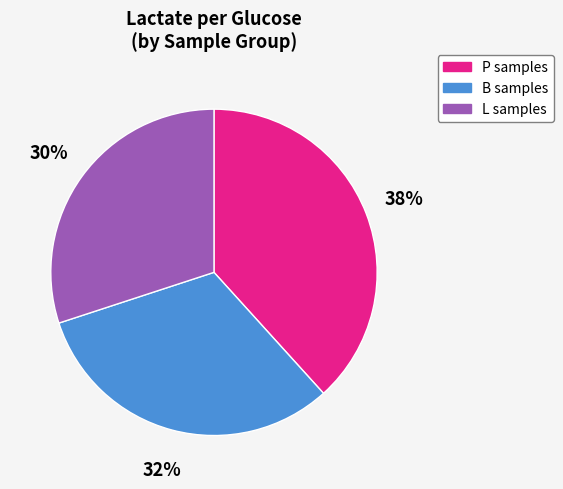

Does B samples account for over 50% of the chart?

No